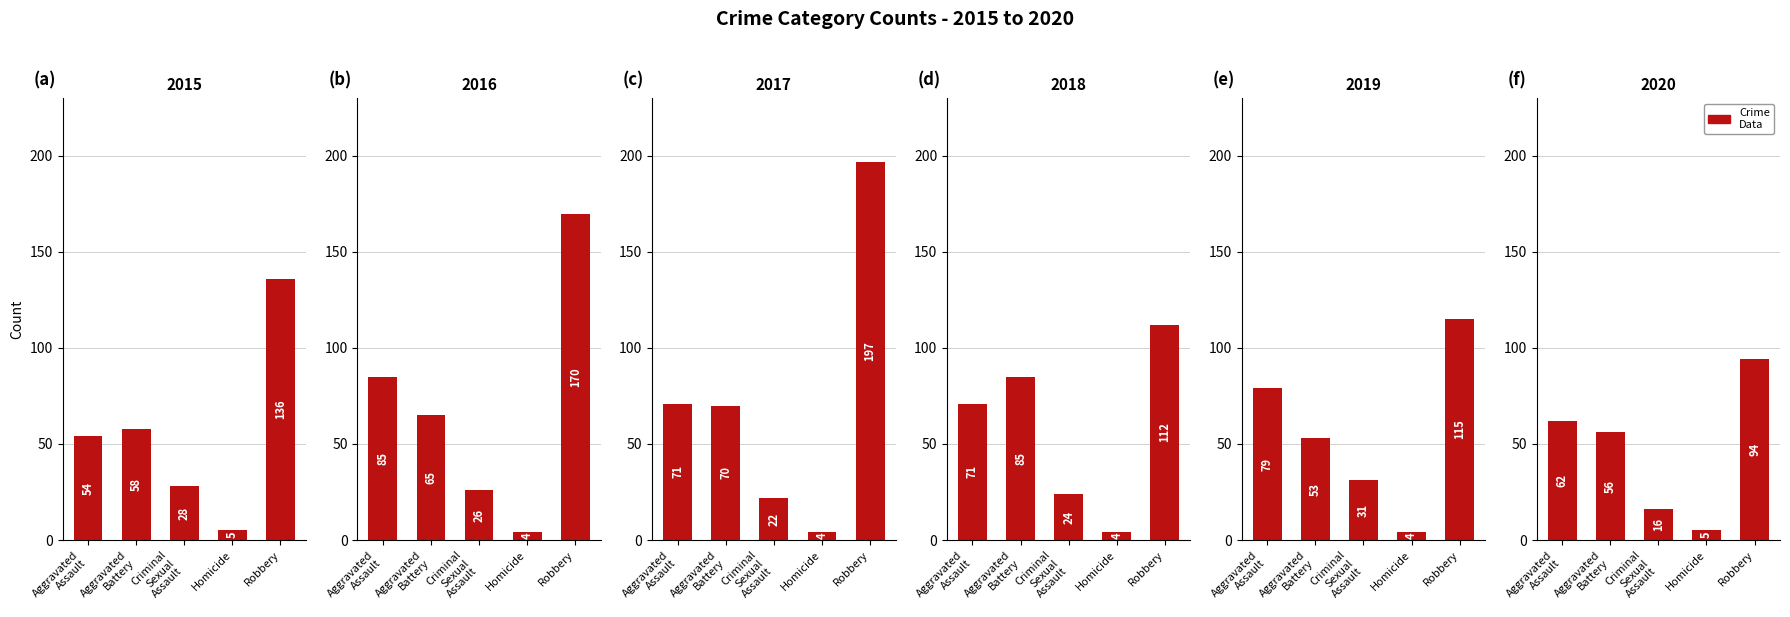

What is the difference between the 2017 values at Criminal Sexual Assault and Aggravated Battery?

48